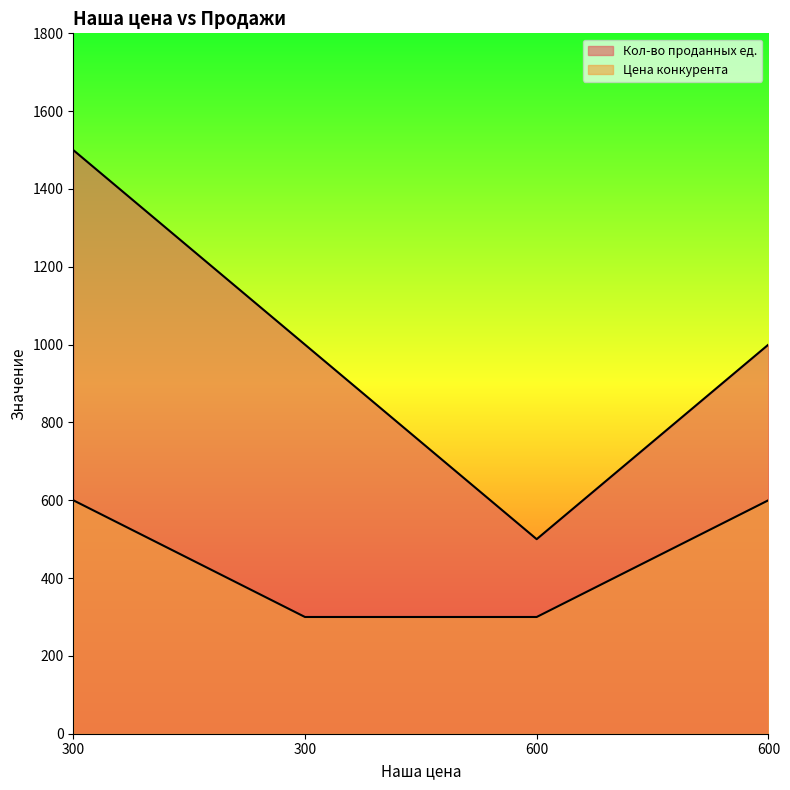

Rank the series at 300 from lowest to highest value.

Цена конкурента, Кол-во проданных ед.